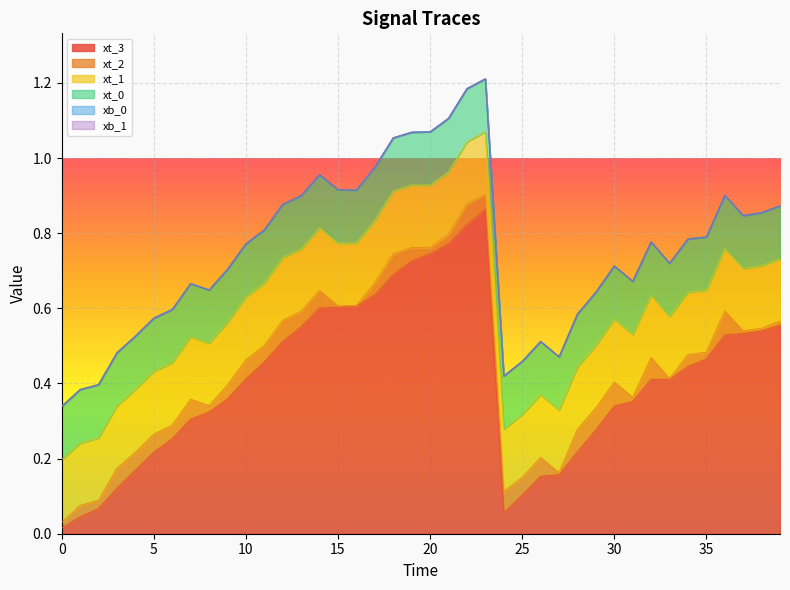

Between 5 and 29, which series saw the biggest shift?

xt_3